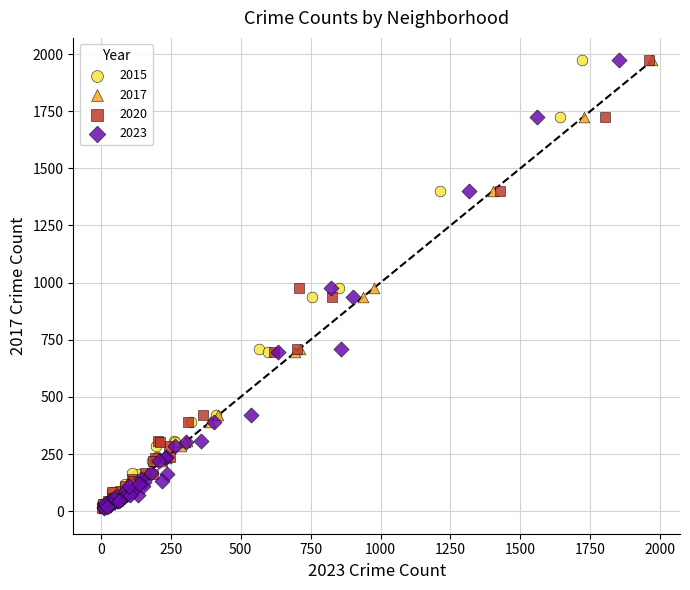

What are all the series names shown in the legend?

2015, 2017, 2020, 2023